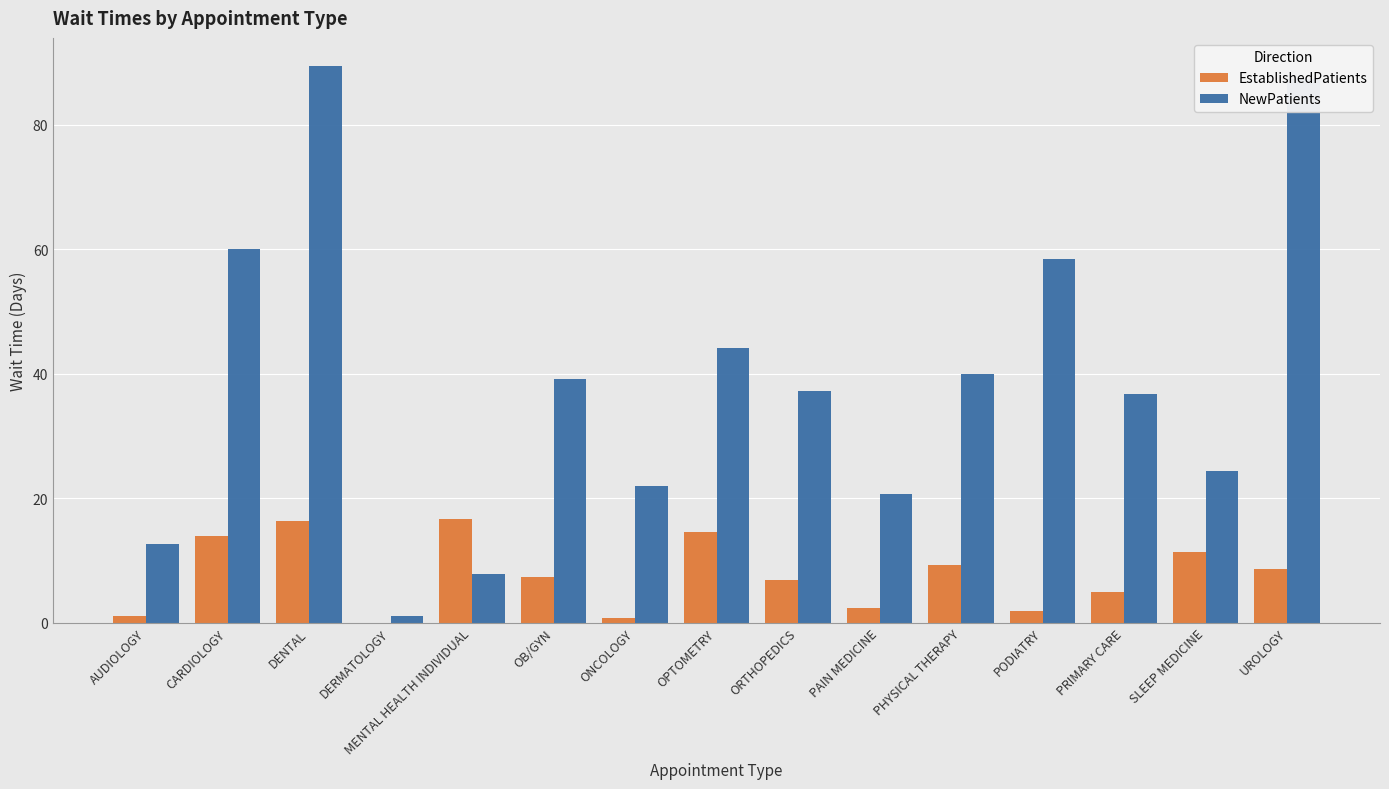

What is the total value across all series at PRIMARY CARE?

41.6